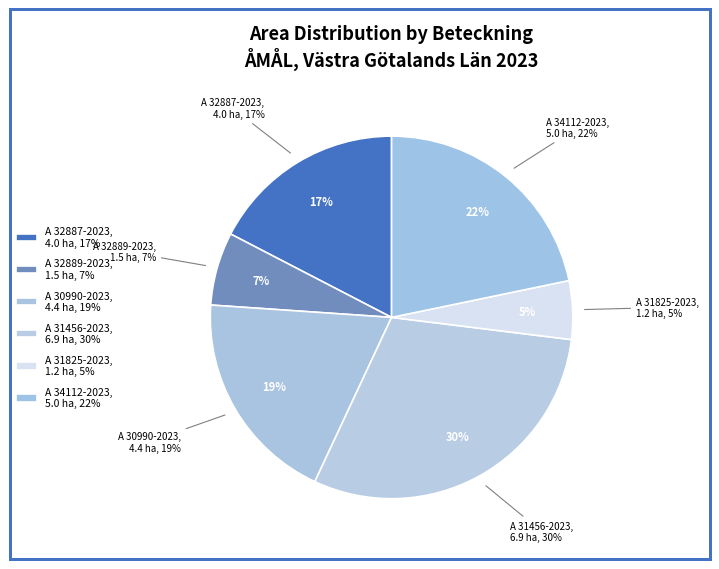

Between A 32889-2023 and A 34112-2023, which is larger?

A 34112-2023